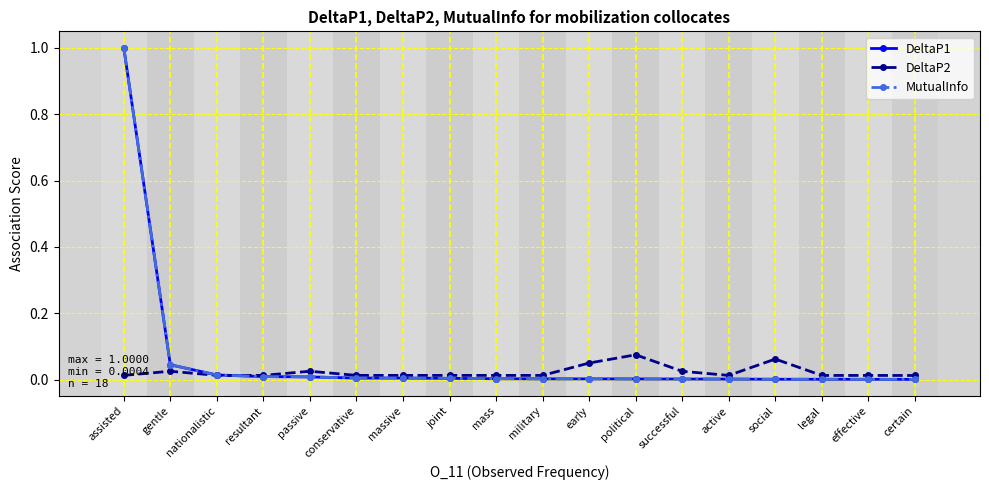

The DeltaP1 series shows 0.0 at successful. True or false?

True